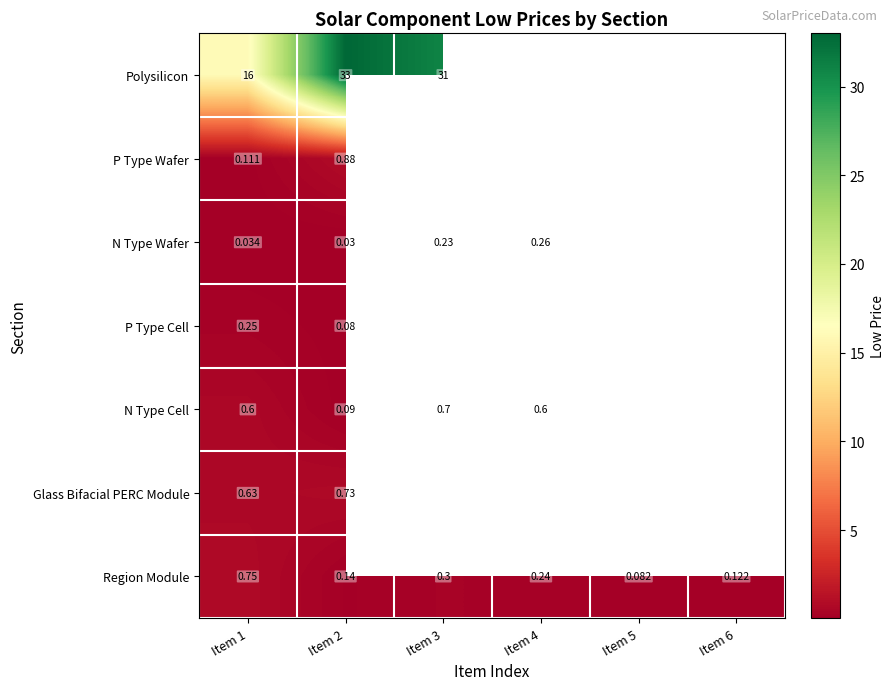

At which category is the sum across all series the highest?

Item 2